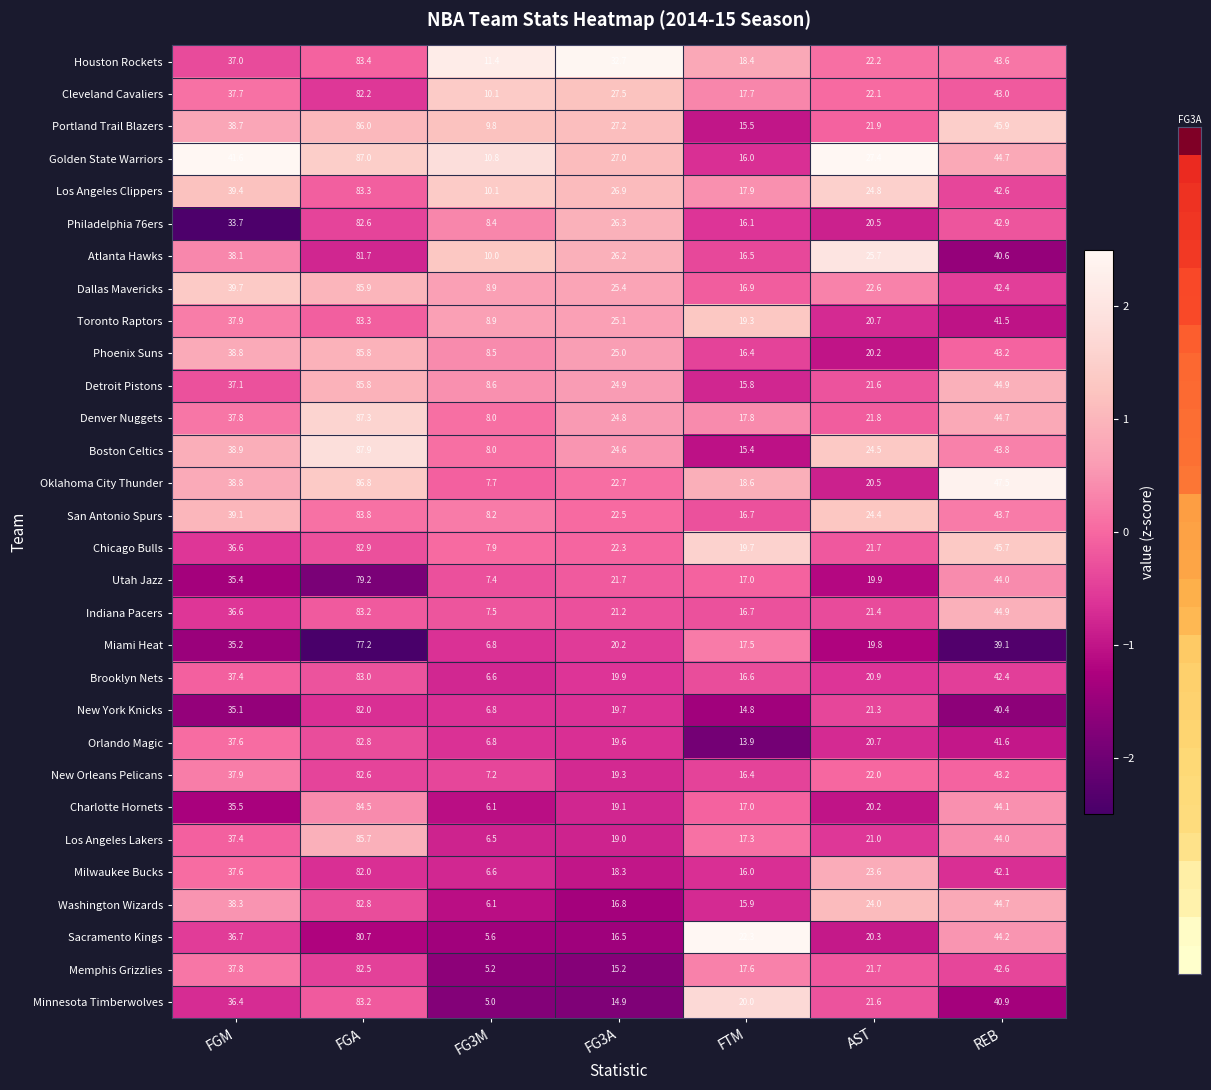

What is the spread (max minus min) of values at FTM?

8.4